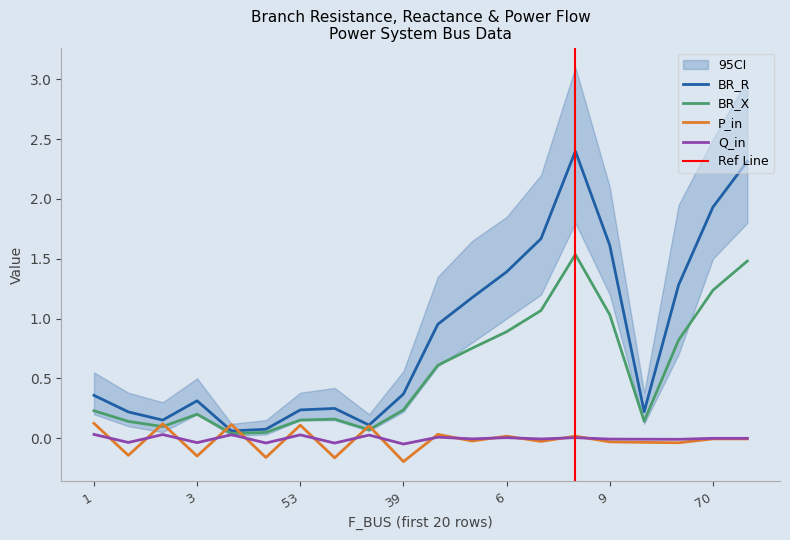

Is it true that BR_X equals 0.8 at 17?

True